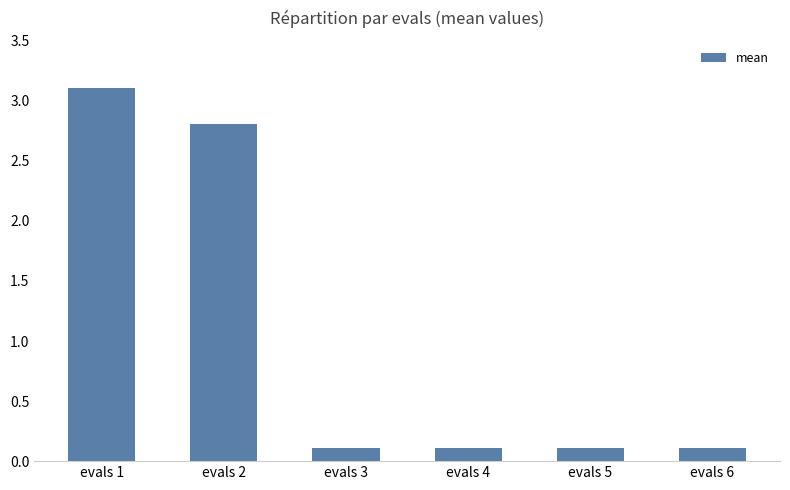

What is the value of the 2nd bar from the left?

2.8